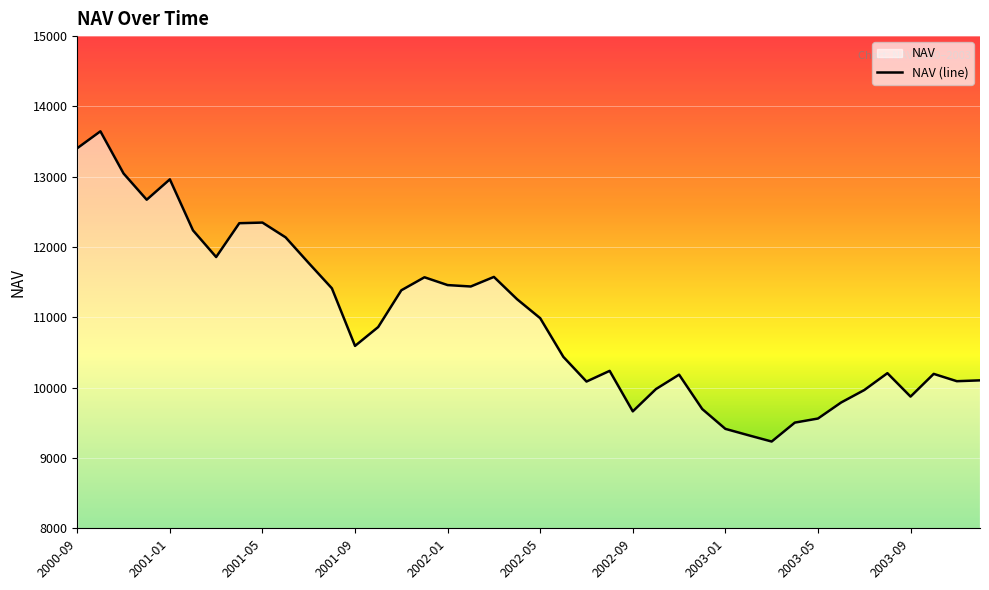

The value at 2003-10 is 10196. True or false?

True